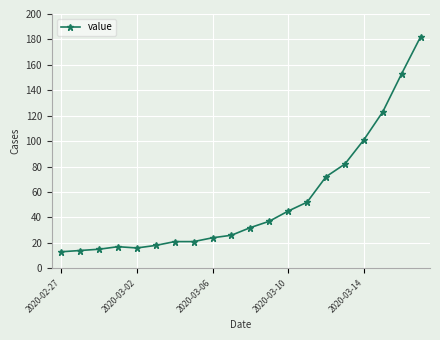

What is the greatest value displayed?

182